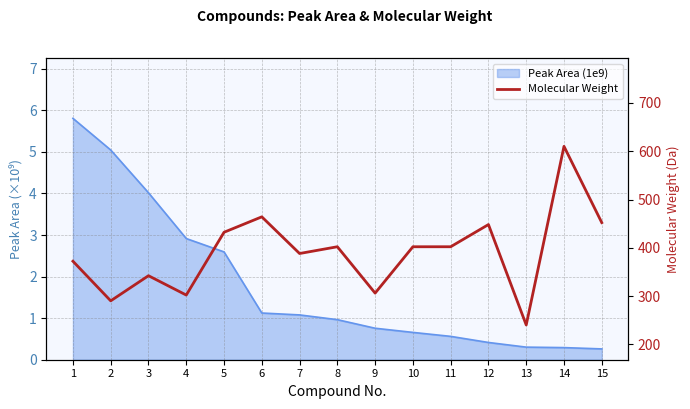

Reading left to right, what are all the values shown in this chart?

372.1	290.1	342.1	302.0	432.1	464.1	388.1	402.1	306.1	402.1	402.1	448.1	240.1	610.1	452.1